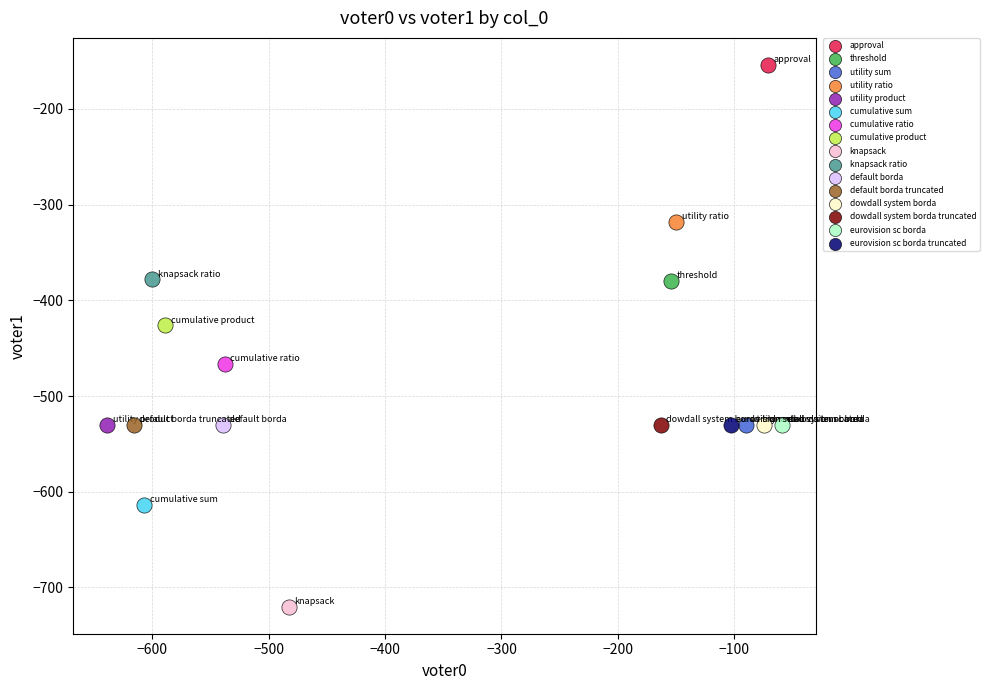

What are all the series names shown in the legend?

approval, threshold, utility sum, utility ratio, utility product, cumulative sum, cumulative ratio, cumulative product, knapsack, knapsack ratio, default borda, default borda truncated, dowdall system borda, dowdall system borda truncated, eurovision sc borda, eurovision sc borda truncated